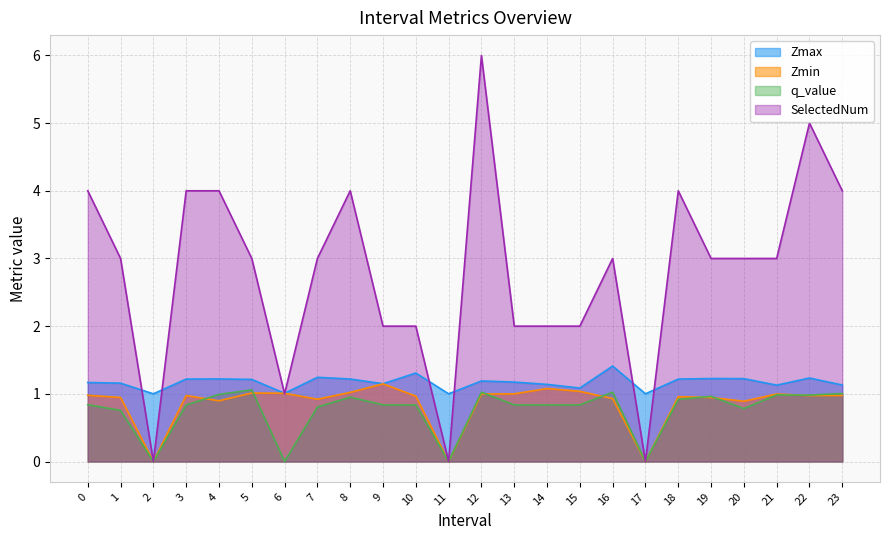

In Zmin, how many points are higher than both neighbors (excluding endpoints)?

6